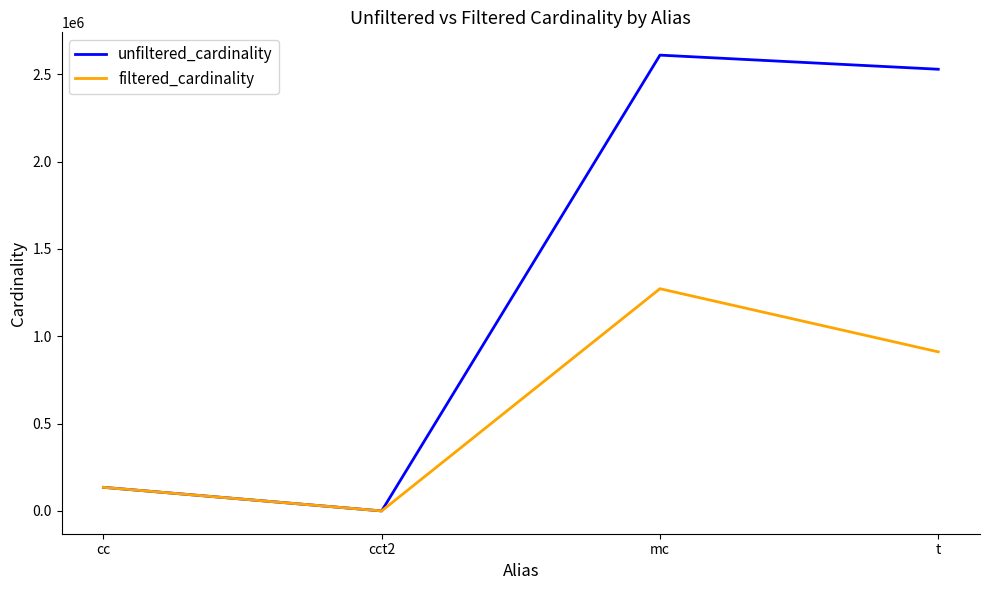

At which category is the sum across all series the highest?

mc